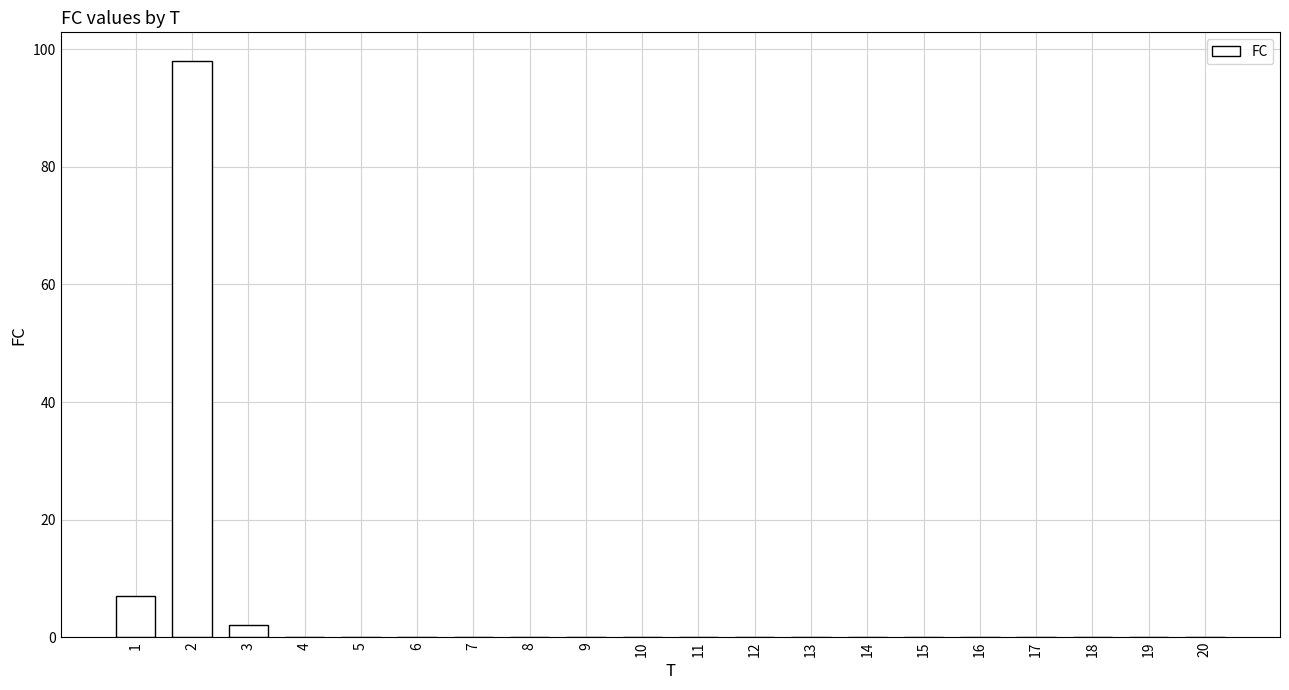

True or false: the data shows -61 at 9.

False